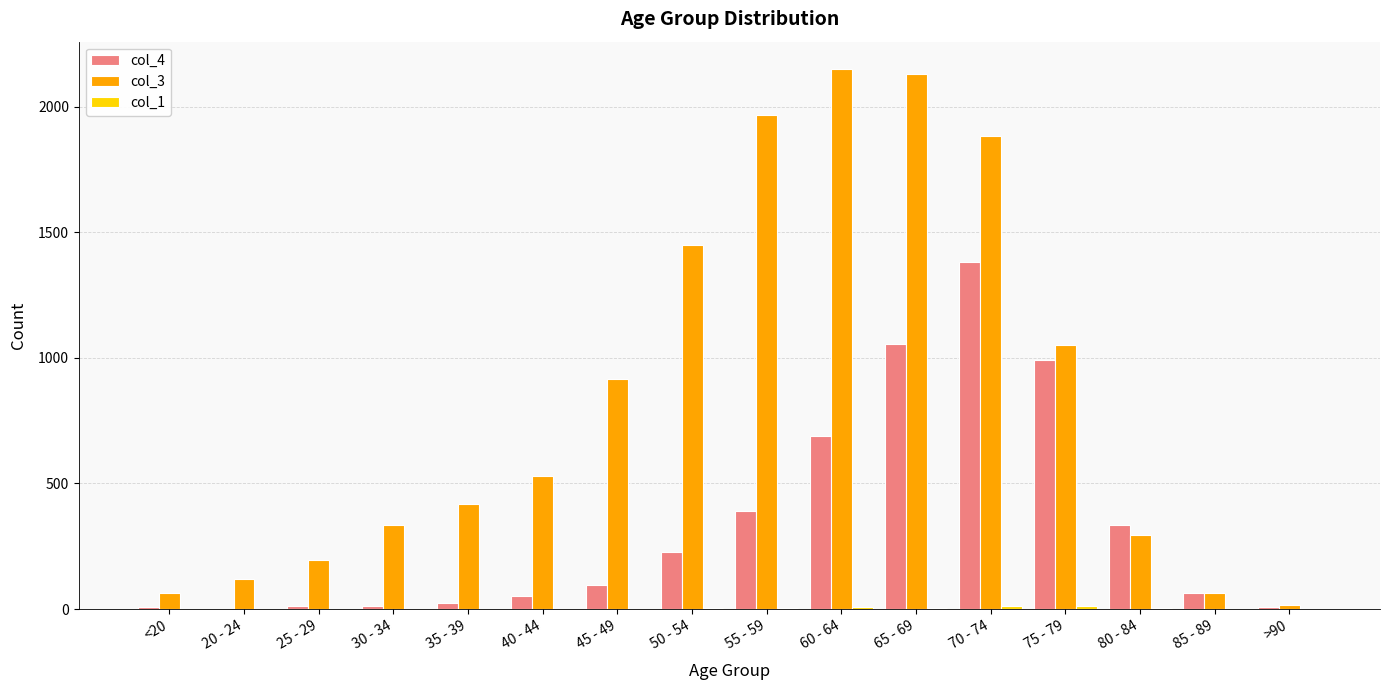

The col_4 series shows 97 at 45 - 49. True or false?

True